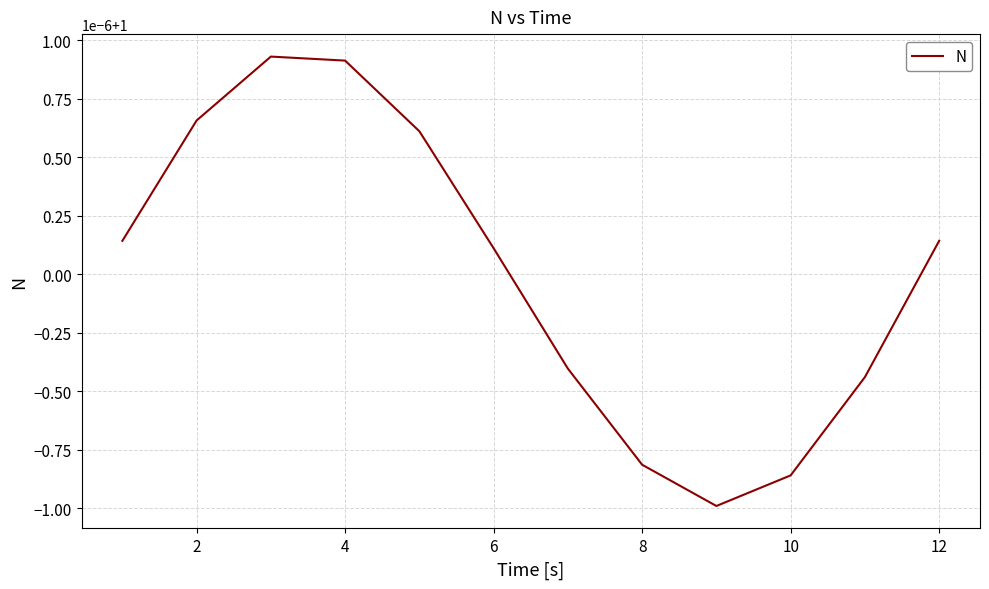

True or false: there are more than 0 points higher than both neighbors.

True